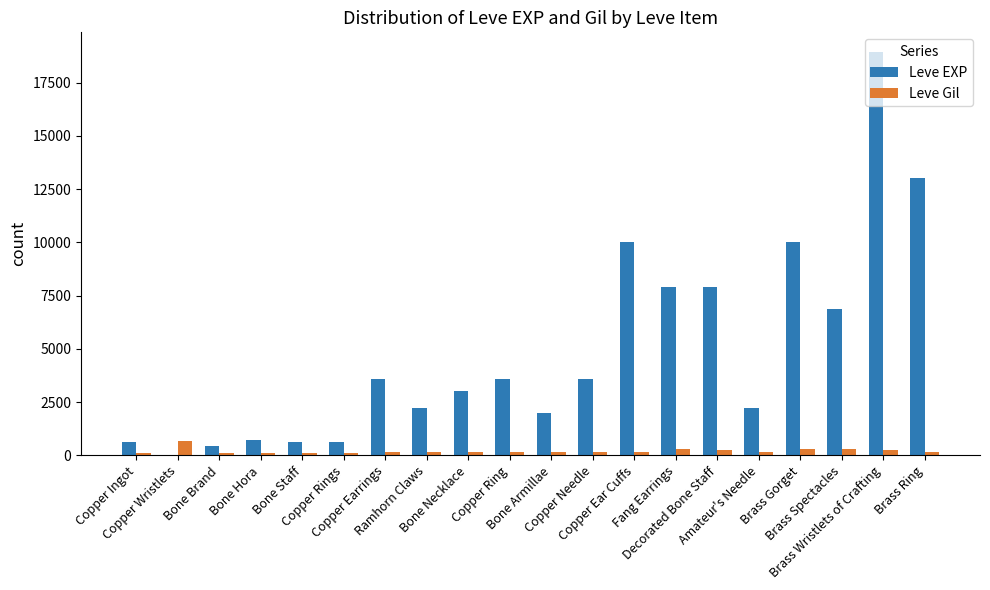

What is the average value of the Leve EXP series?

4896